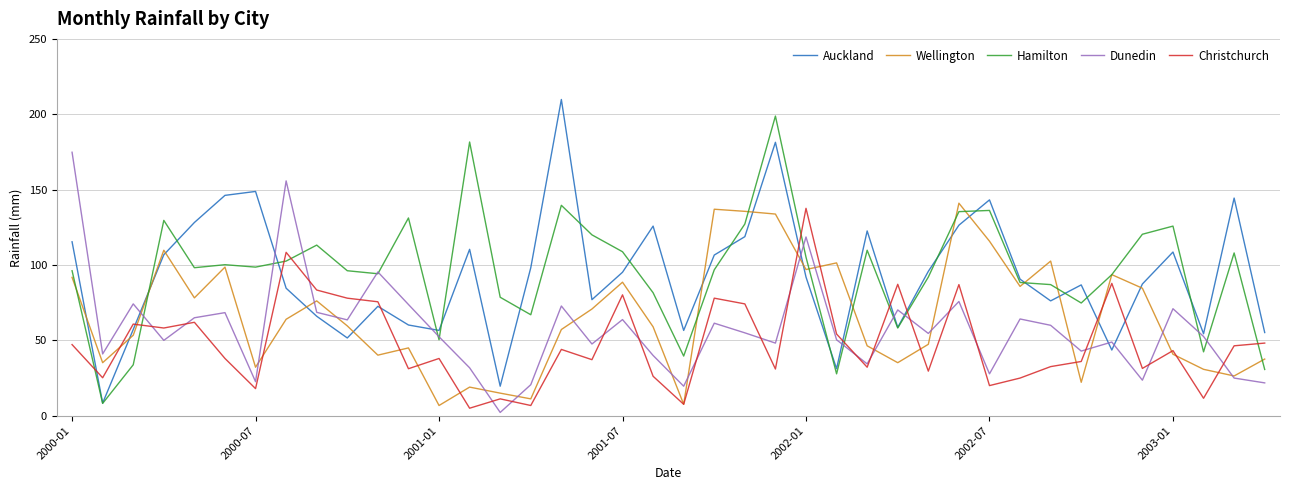

In Dunedin, how many points are lower than both neighbors (excluding endpoints)?

13